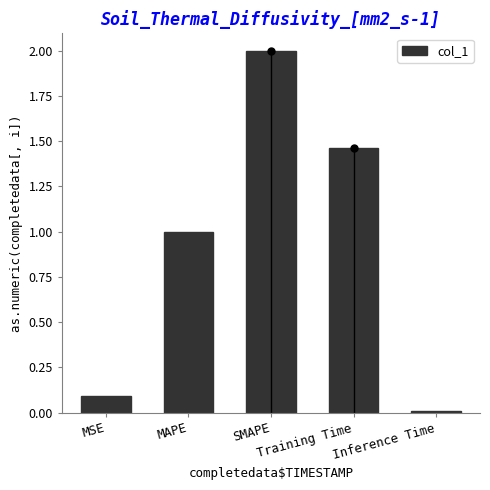

Rank the categories by value from lowest to highest.

Inference Time, MSE, MAPE, Training Time, SMAPE